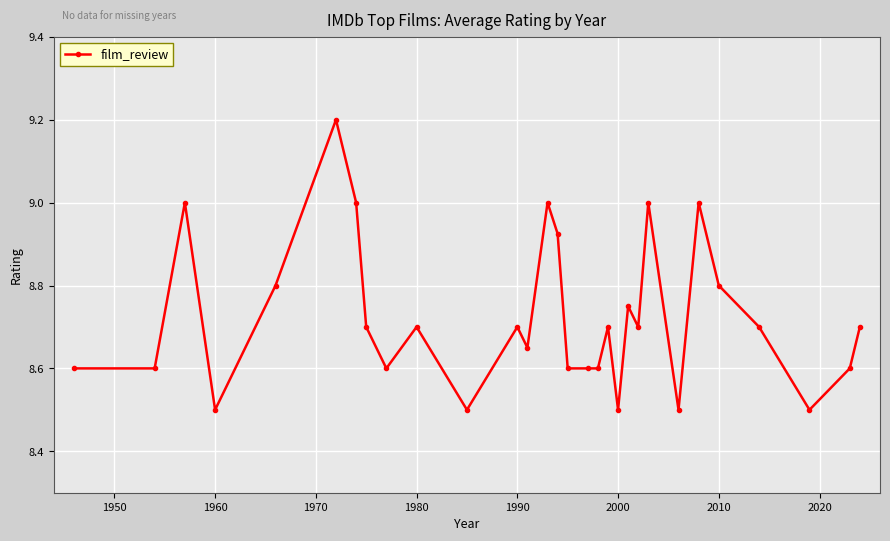

True or false: the data has more than 1 interior local peaks.

True